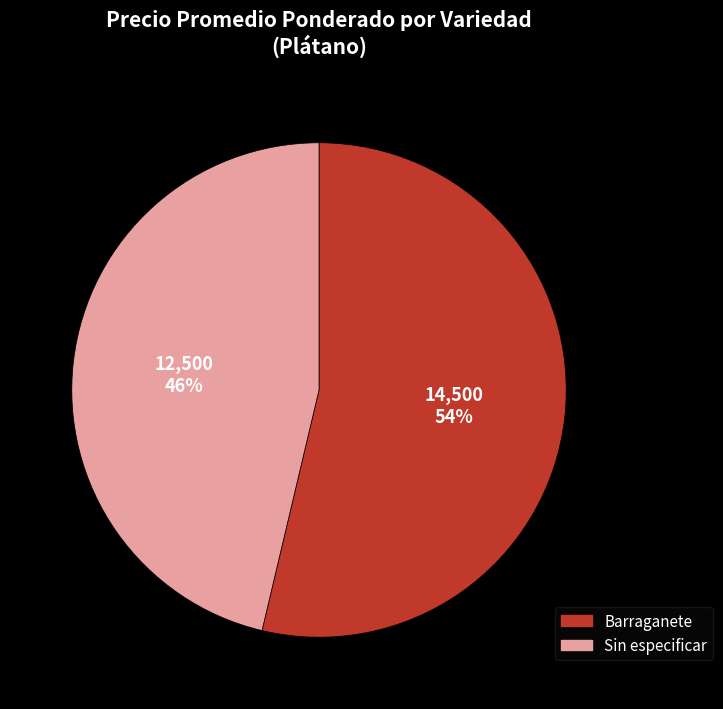

Rank the categories by value from lowest to highest.

Sin especificar, Barraganete